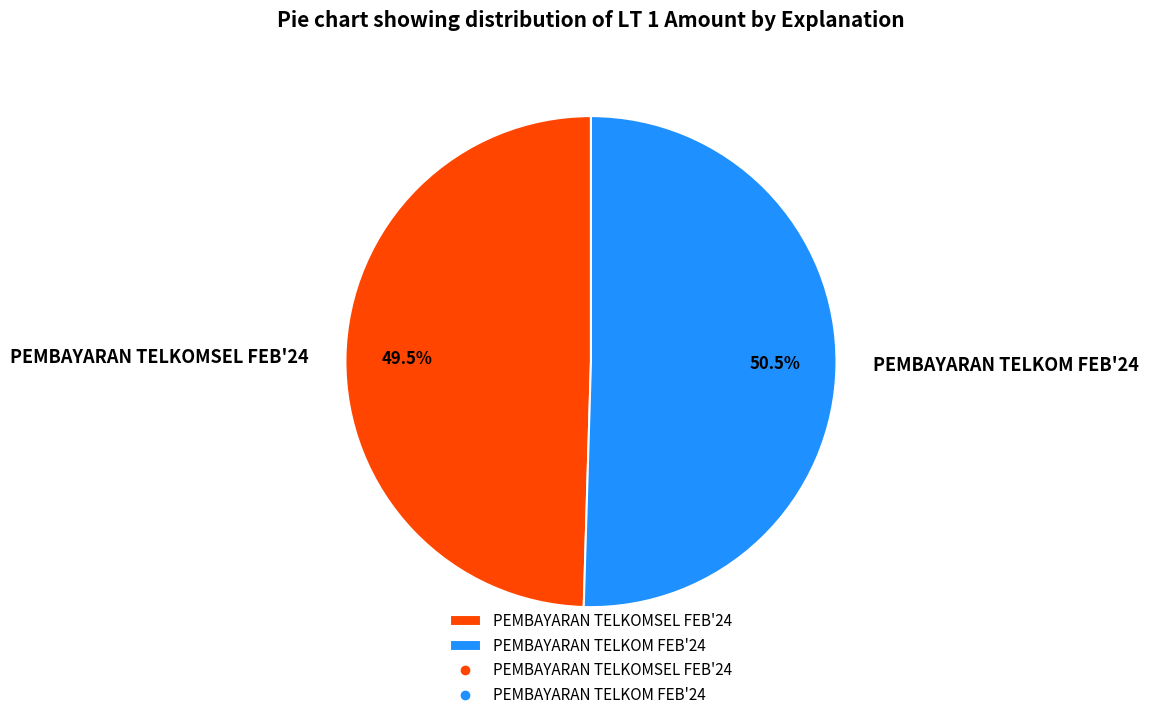

Do PEMBAYARAN TELKOMSEL FEB'24 and PEMBAYARAN TELKOM FEB'24 together represent more than half of the pie?

Yes